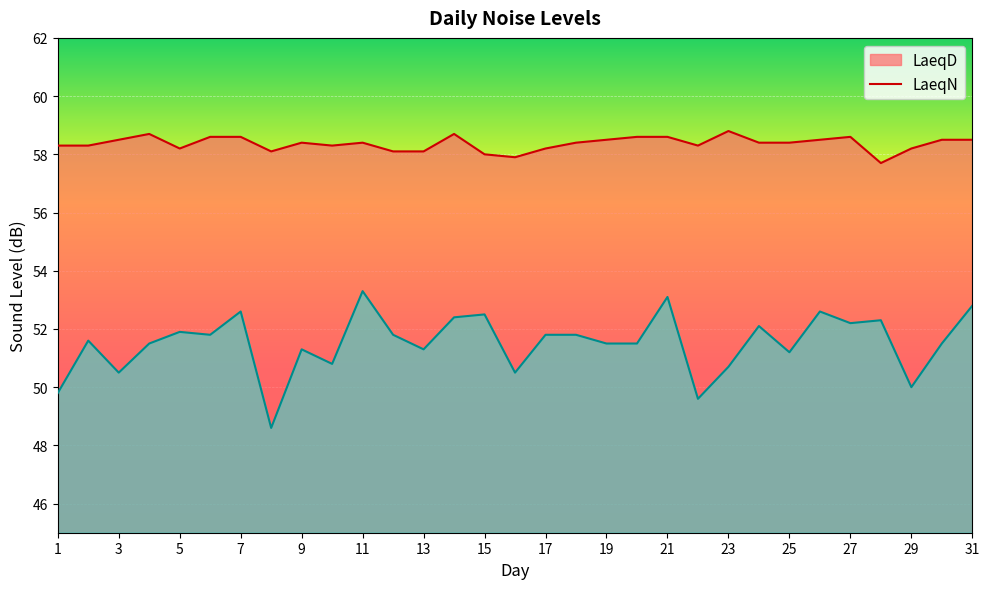

What is the difference between the maximum and minimum values in the LaeqN series?

4.7